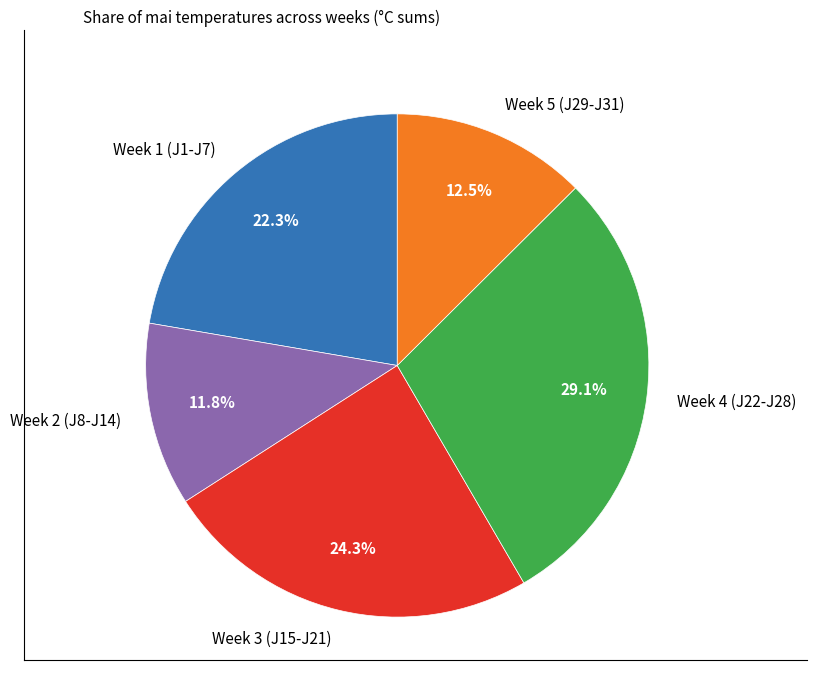

Is there any slice that represents more than half of the pie?

No